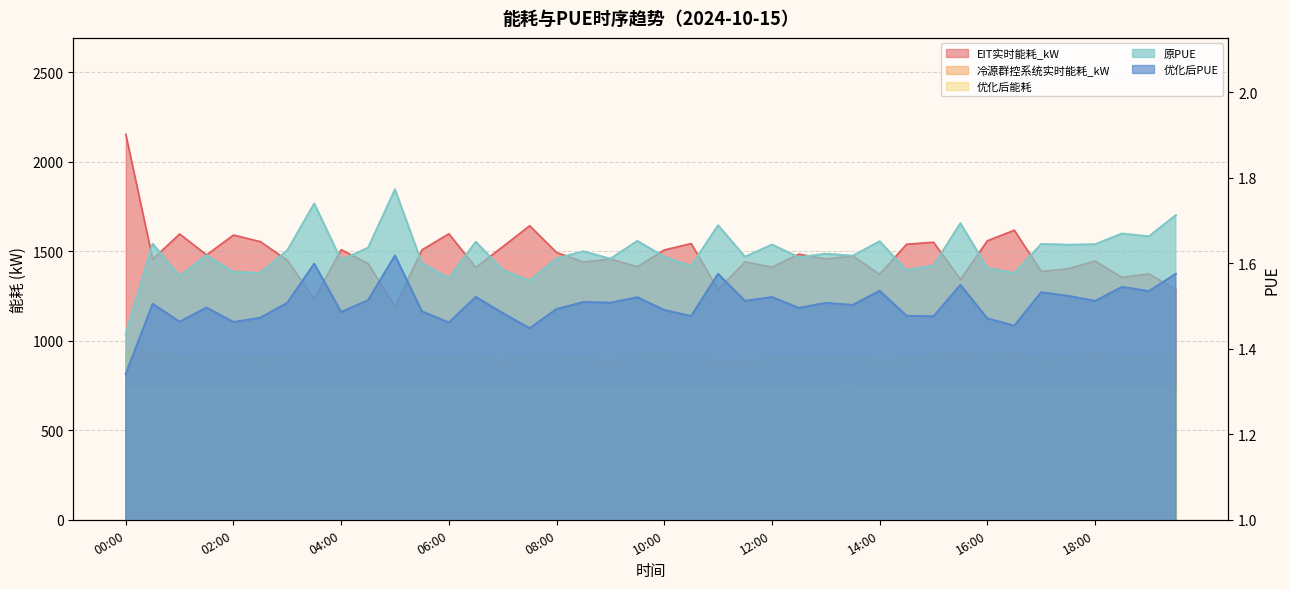

What is the difference between the highest and lowest values at 08:30?

1439.5